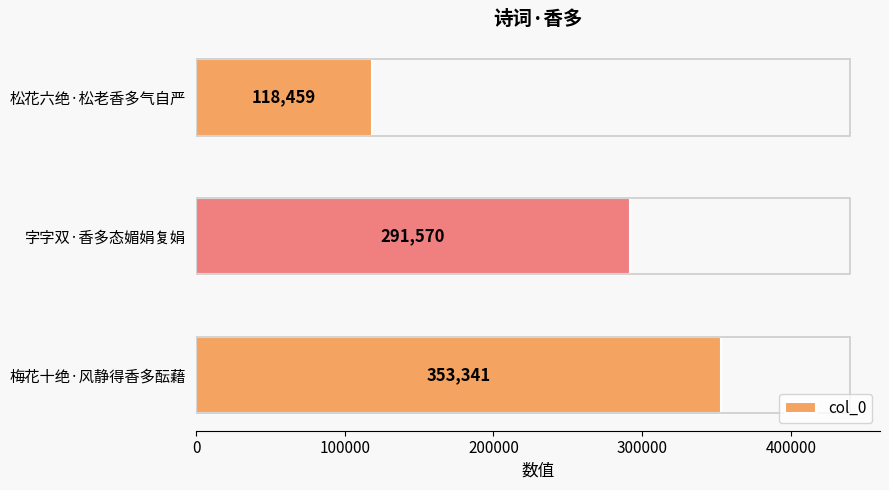

Between 字字双·香多态媚娟复娟 and 松花六绝·松老香多气自严, which is larger?

字字双·香多态媚娟复娟